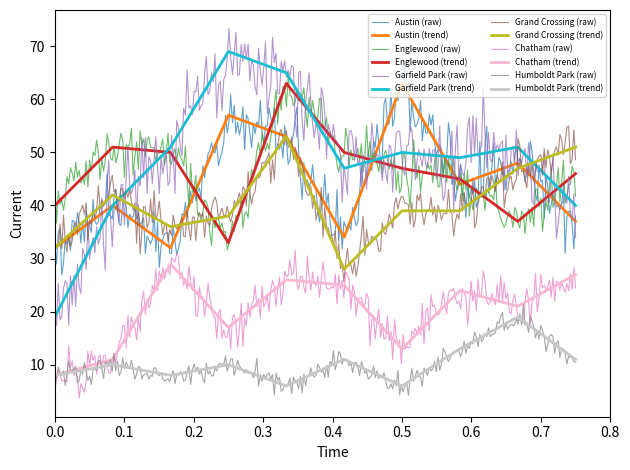

The value of Englewood (trend) at 0.0 is 40. True or false?

True